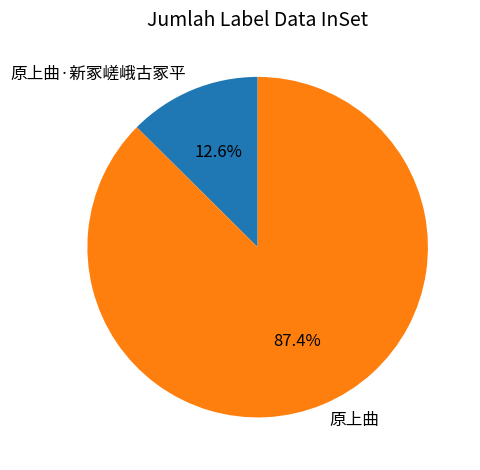

The 原上曲 slice represents 81% of the pie. True or false?

False